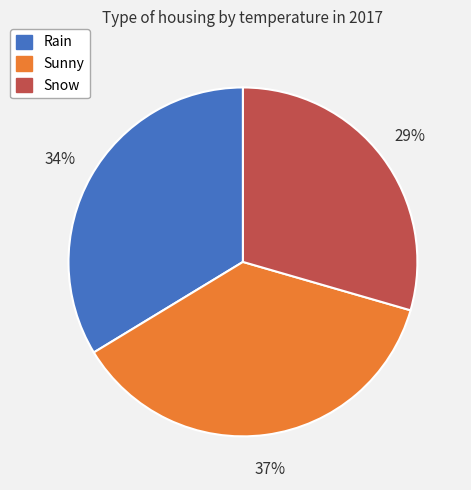

To the nearest percent, what percentage of the pie is Snow?

29%